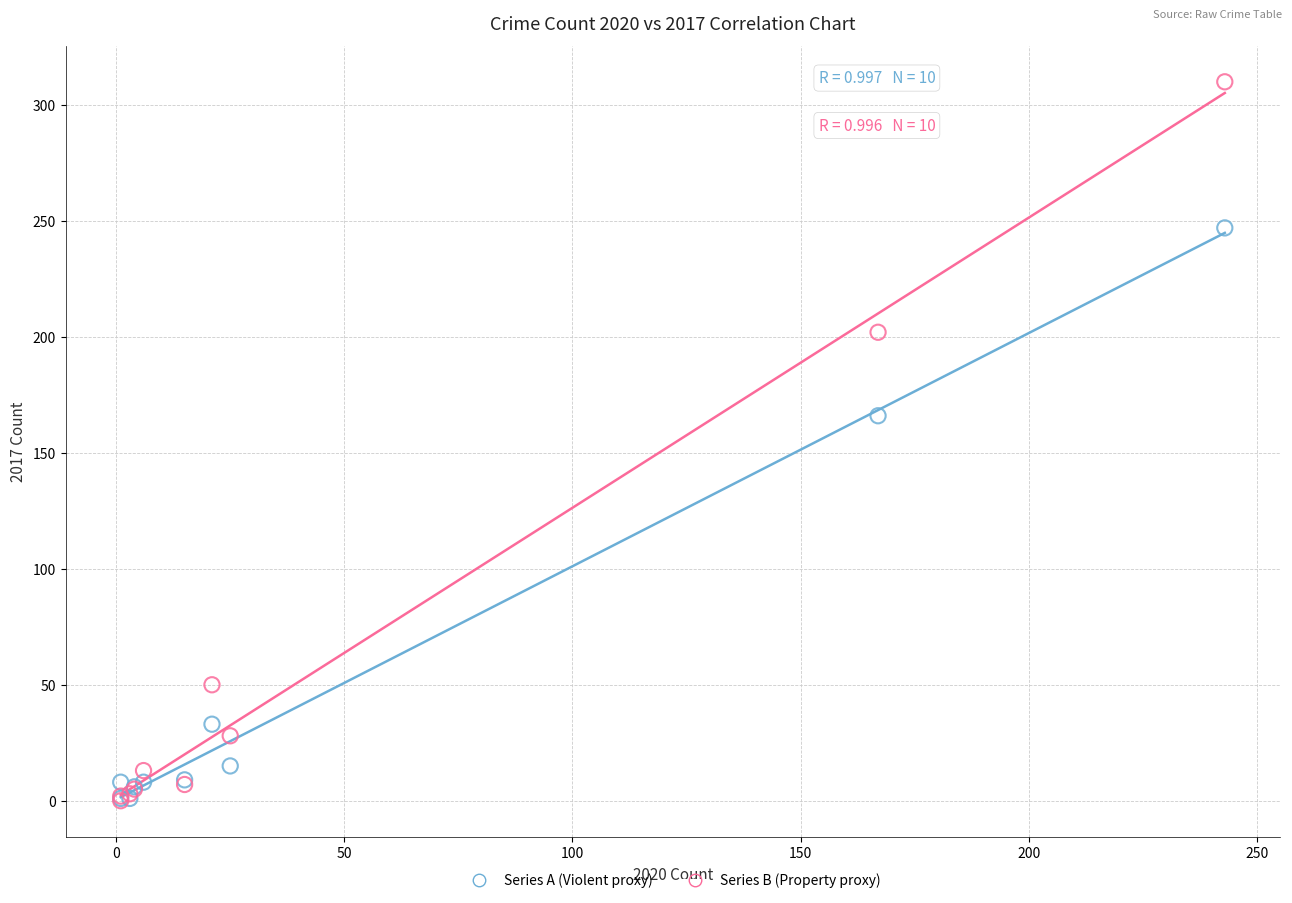

Across all series, what Y value is closest to 155?

166